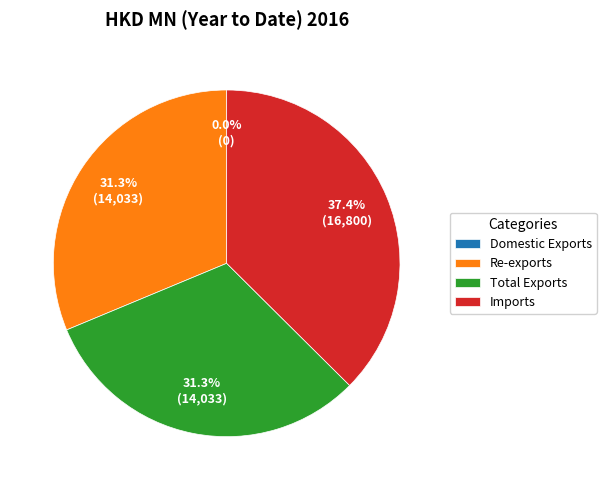

To the nearest percent, what is the difference between the largest and smallest slice percentages?

37%